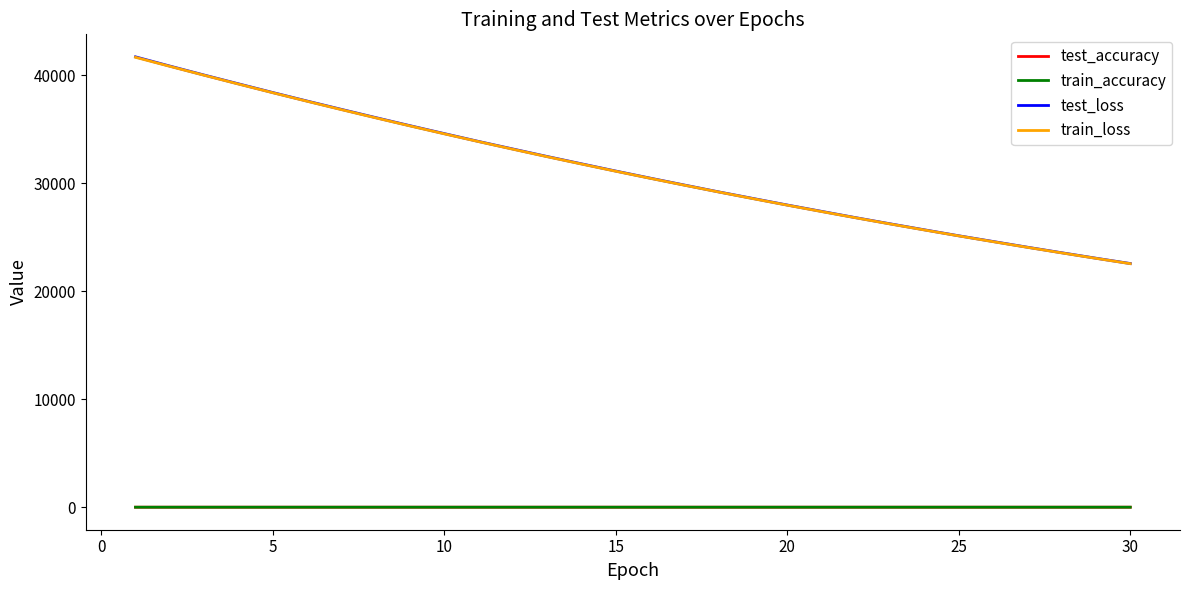

What are all the series names shown in the legend?

test_accuracy, train_accuracy, test_loss, train_loss